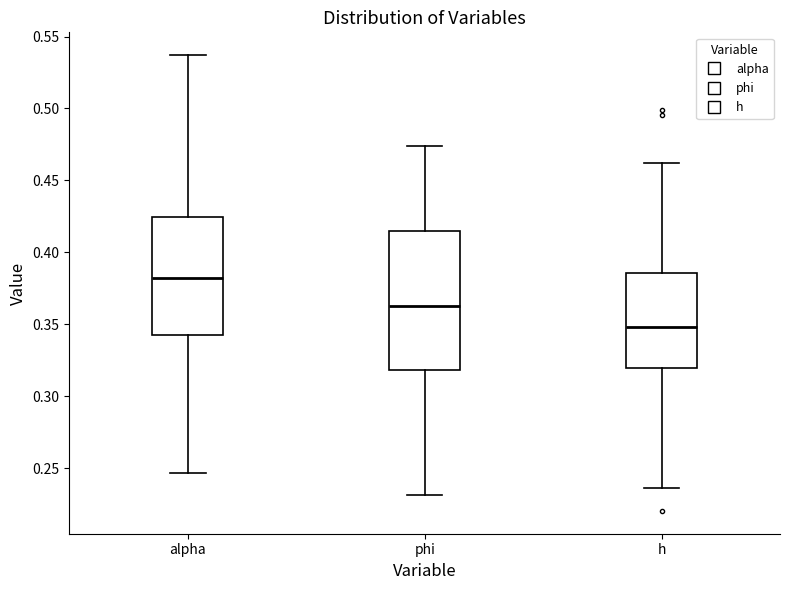

Which box's median line is the lowest?

h